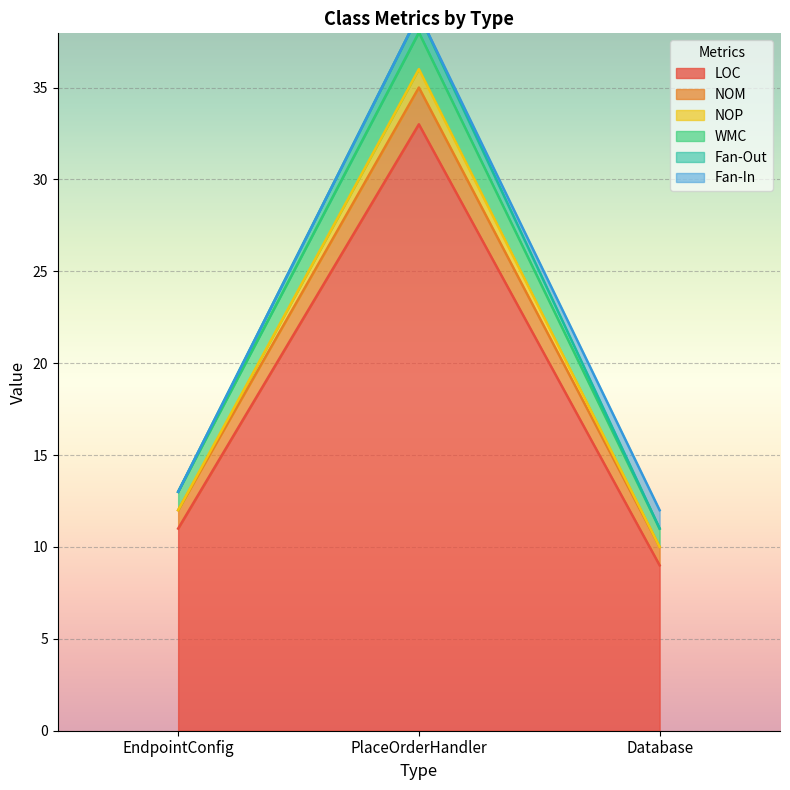

The value of WMC at Database is 4. True or false?

False